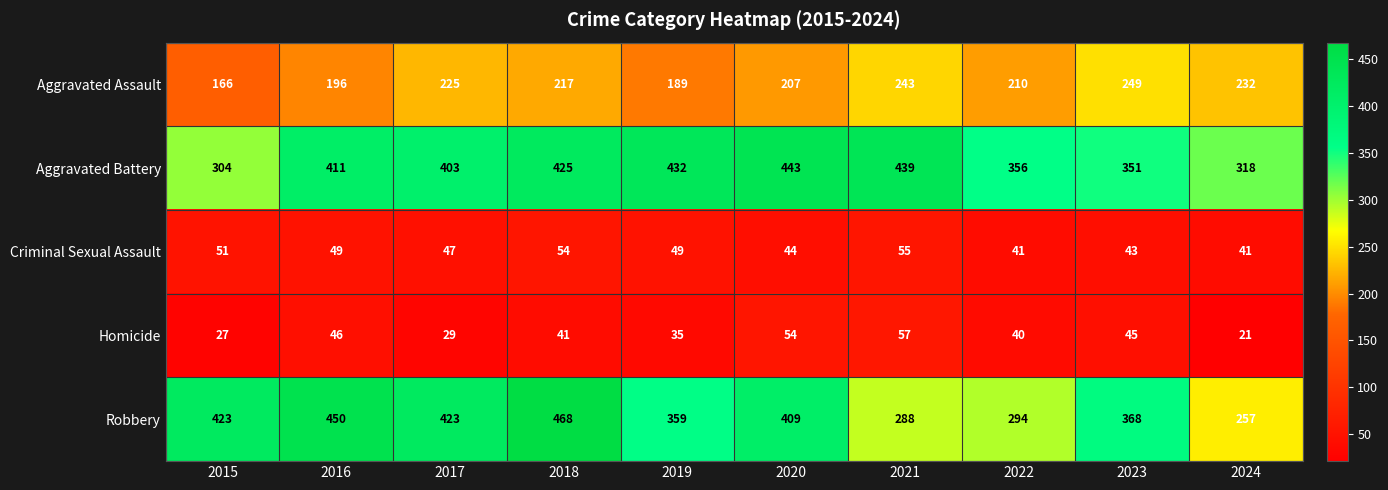

How many series are shown in this chart?

5